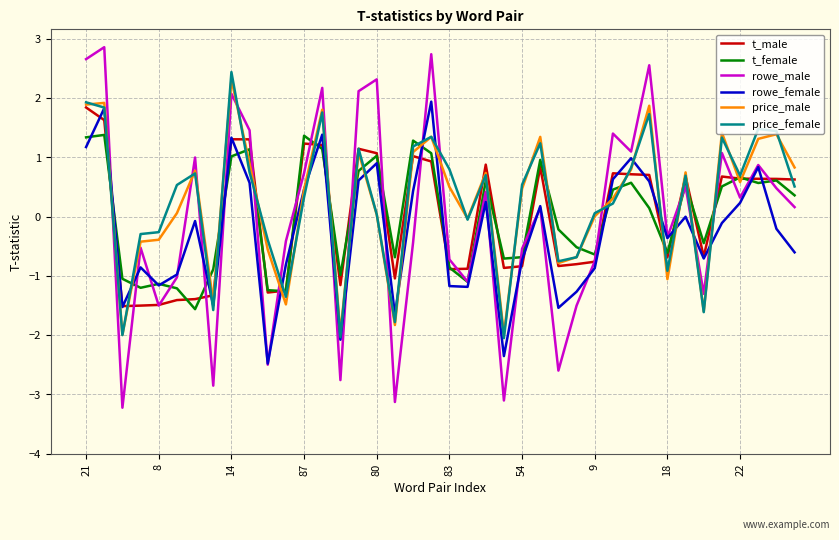

What is the maximum value shown in the chart?

2.9